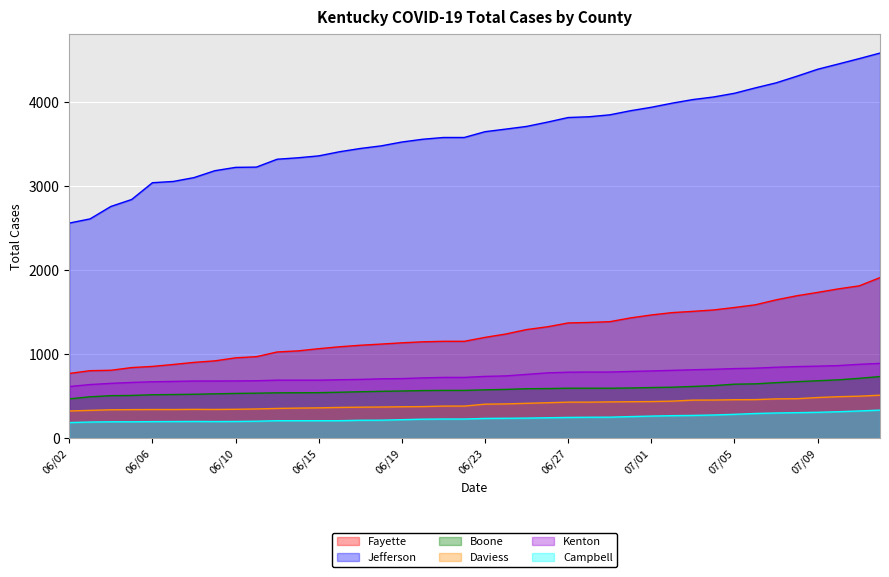

The Fayette series shows 1619 at 06/17. True or false?

False